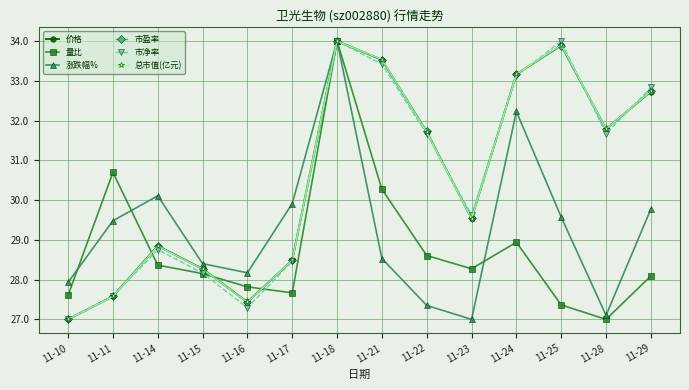

Is the value of 总市值(亿元) at 11-23 greater than the value of 市净率 at 11-28?

No